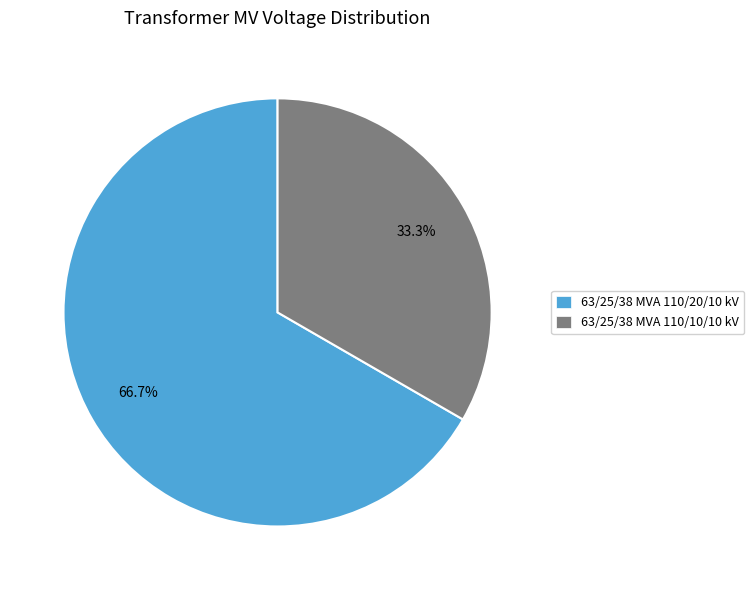

To the nearest percent, what is the difference between the largest and smallest slice percentages?

33%